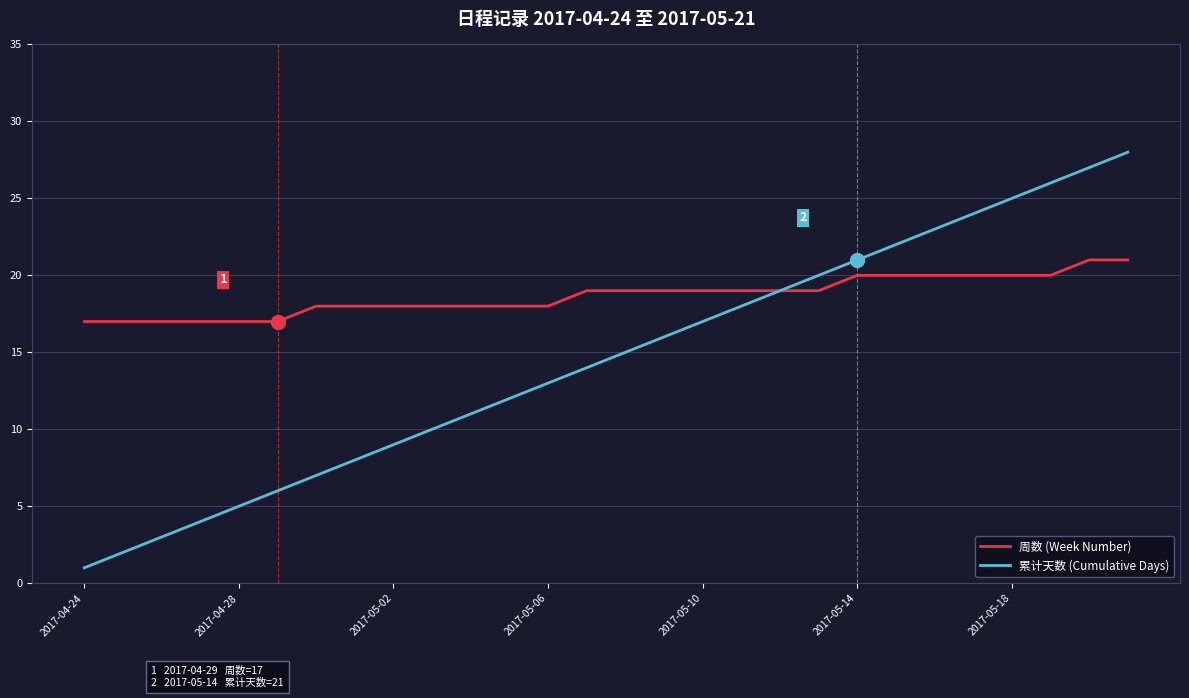

List the series in order of their overall mean, lowest first.

累计天数 (Cumulative Days), 周数 (Week Number)